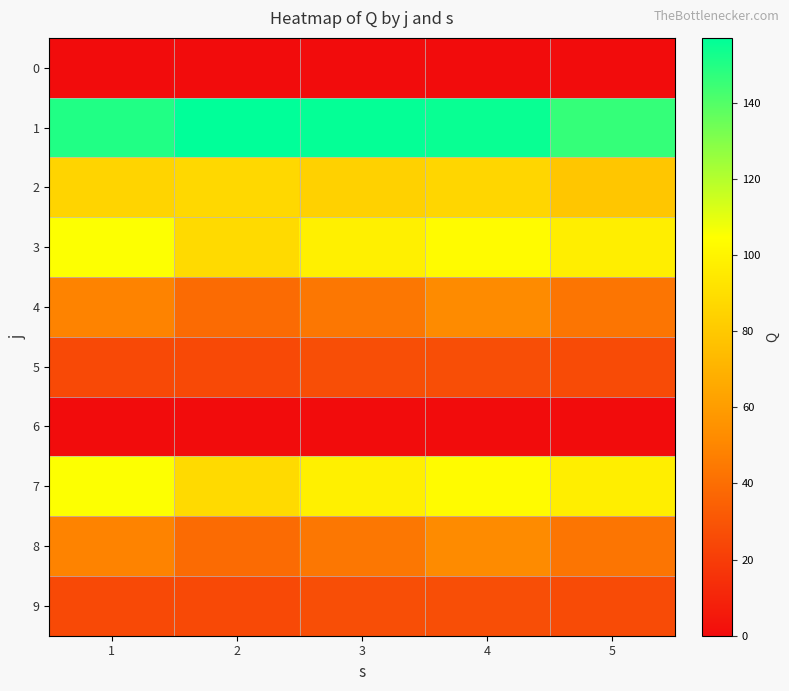

Which series has the largest total across all categories?

1